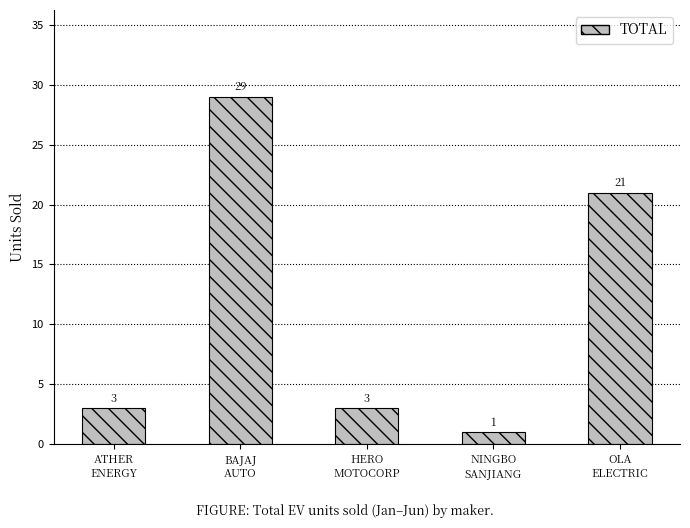

What is the label of the 1st bar from the right?

OLA
ELECTRIC